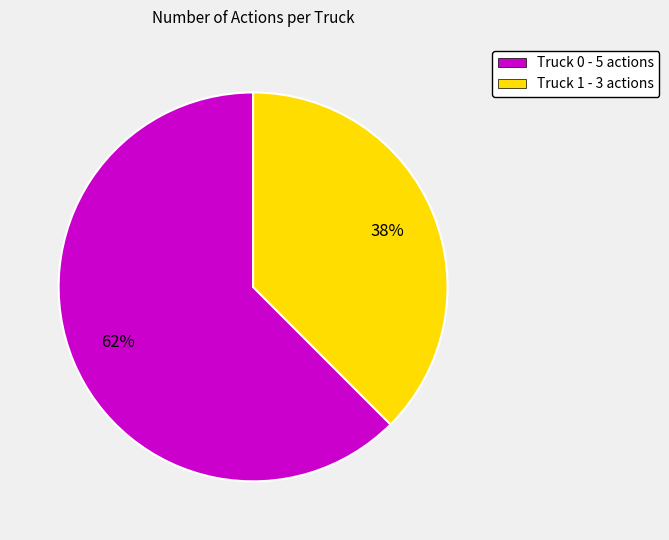

Is the sum of Truck 0 and Truck 1 greater than half?

Yes